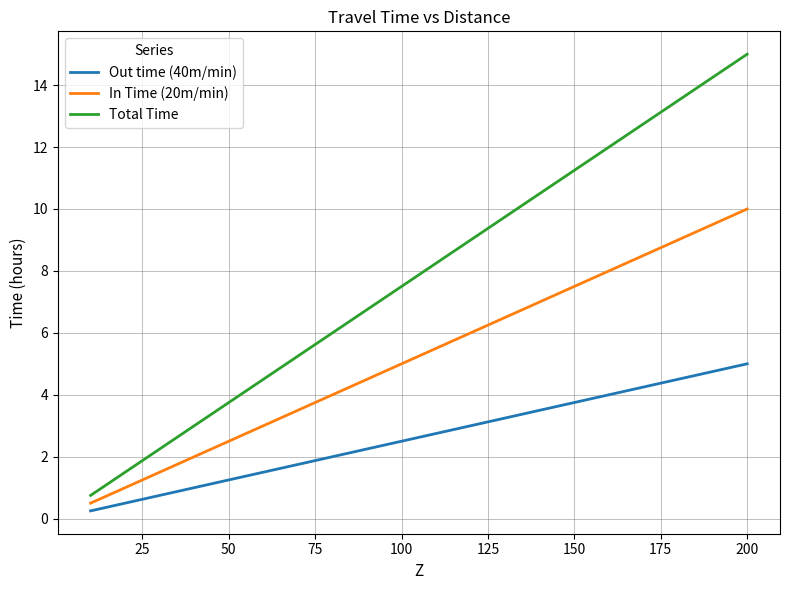

List the series in order of their peak value, lowest first.

Out time (40m/min), In Time (20m/min), Total Time